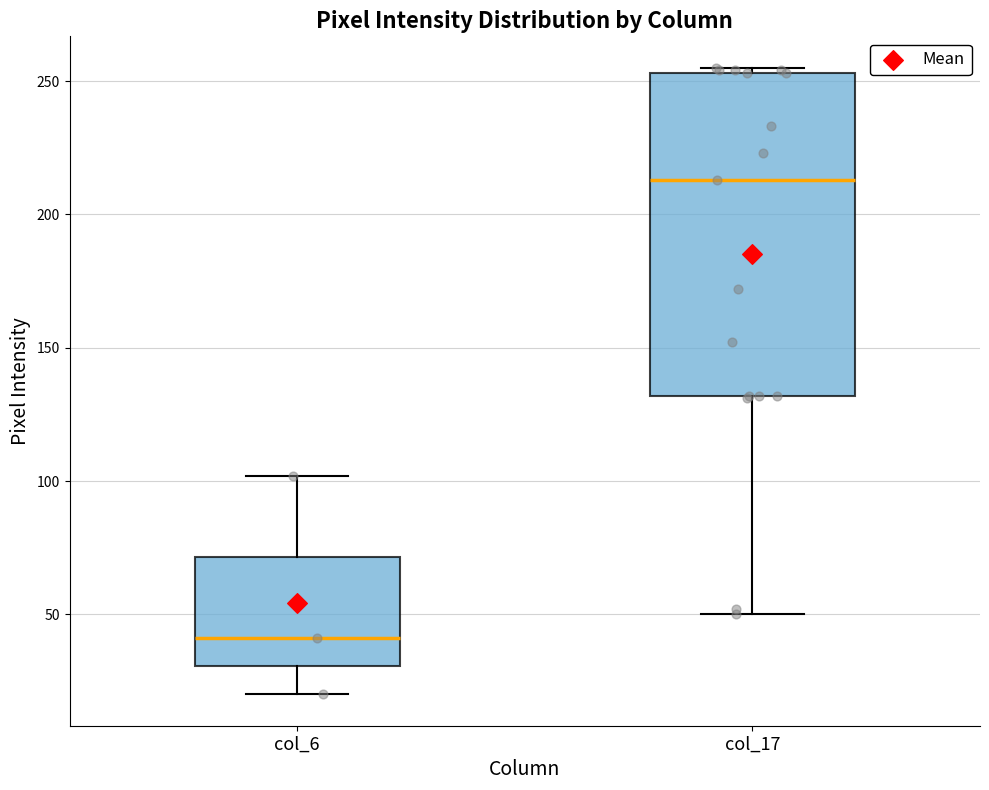

Where does the lower whisker of the box for col_17 end on the y-axis? The values are not printed on the chart, so give them approximately, as read against the axis.

50